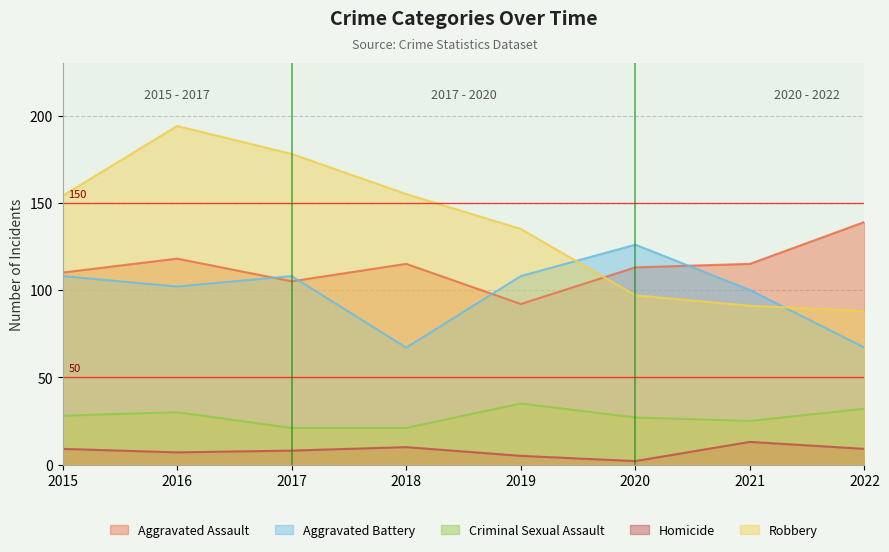

True or false: Robbery has more than 0 points higher than both neighbors.

True